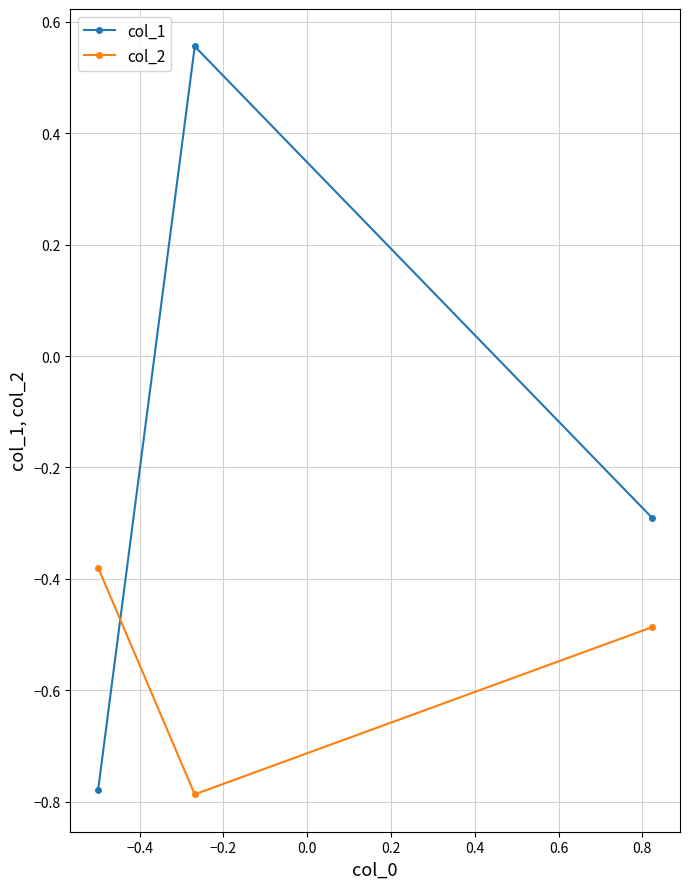

Is this an area chart (filled region under the line)?

No